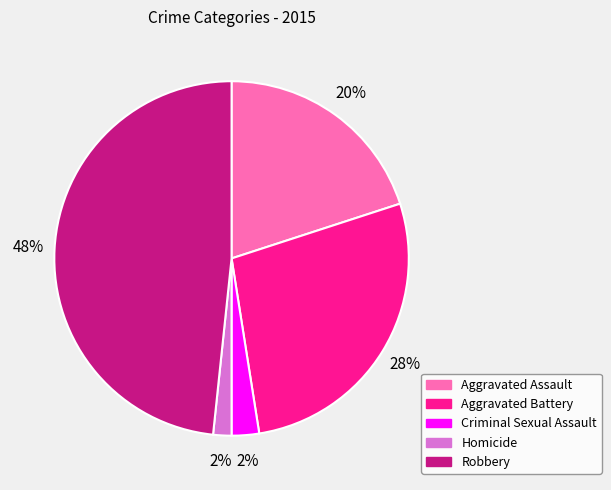

To the nearest percent, what percentage of the pie is Homicide?

2%